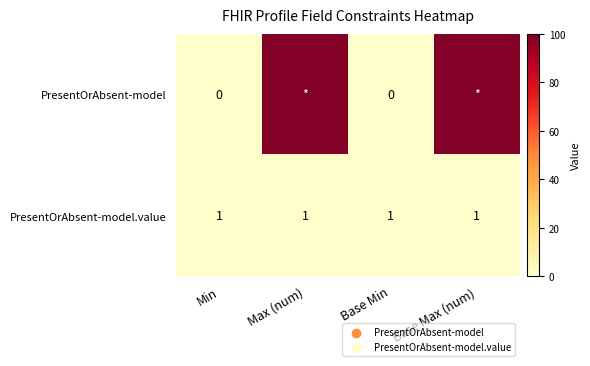

At Base Min, list the series in order from smallest to largest.

PresentOrAbsent-model, PresentOrAbsent-model.value